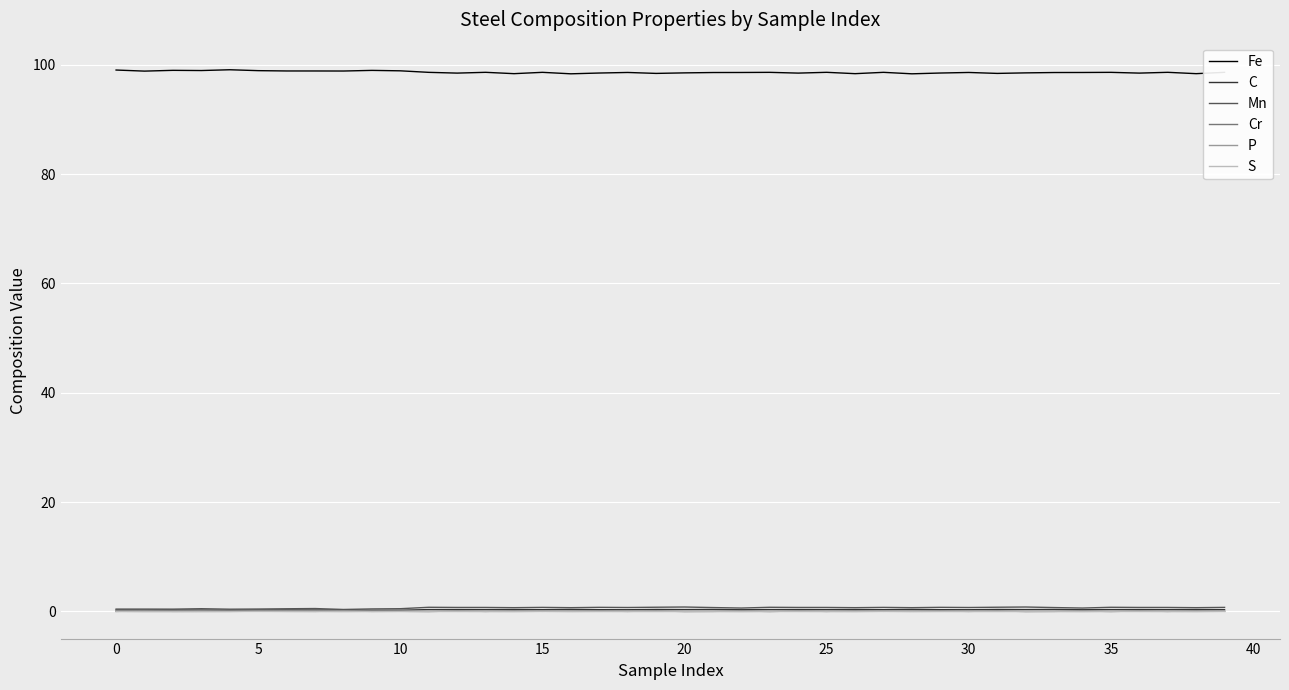

True or false: S and C cross at least once.

False